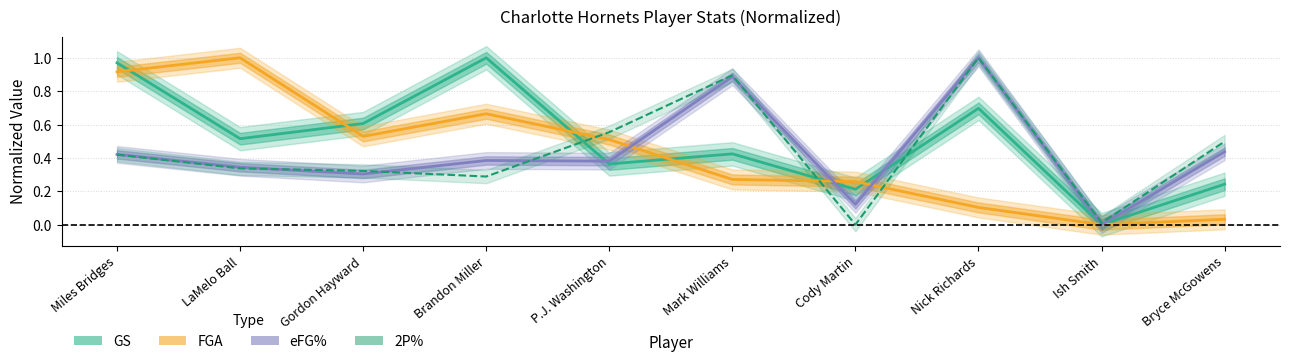

The GS series shows 0.1 at P.J. Washington. True or false?

False